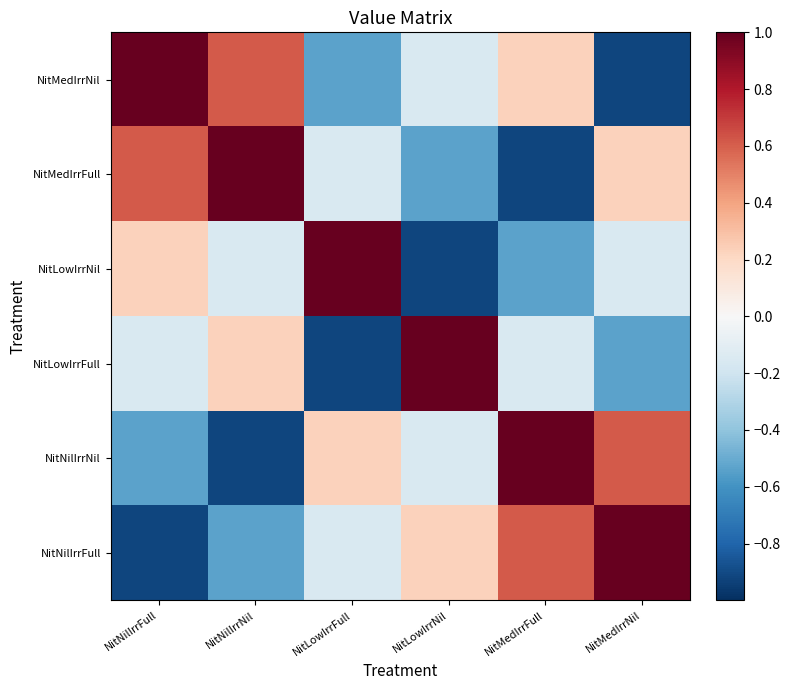

Reading left to right, transcribe all the data shown in this chart.

NitNilIrrFull: NitNilIrrFull=-0.9	NitNilIrrNil=-0.5	NitLowIrrFull=-0.1	NitLowIrrNil=0.2	NitMedIrrFull=0.6	NitMedIrrNil=1.0
NitNilIrrNil: NitNilIrrFull=-0.5	NitNilIrrNil=-0.9	NitLowIrrFull=0.2	NitLowIrrNil=-0.1	NitMedIrrFull=1.0	NitMedIrrNil=0.6
NitLowIrrFull: NitNilIrrFull=-0.1	NitNilIrrNil=0.2	NitLowIrrFull=-0.9	NitLowIrrNil=1.0	NitMedIrrFull=-0.1	NitMedIrrNil=-0.5
NitLowIrrNil: NitNilIrrFull=0.2	NitNilIrrNil=-0.1	NitLowIrrFull=1.0	NitLowIrrNil=-0.9	NitMedIrrFull=-0.5	NitMedIrrNil=-0.1
NitMedIrrFull: NitNilIrrFull=0.6	NitNilIrrNil=1.0	NitLowIrrFull=-0.1	NitLowIrrNil=-0.5	NitMedIrrFull=-0.9	NitMedIrrNil=0.2
NitMedIrrNil: NitNilIrrFull=1.0	NitNilIrrNil=0.6	NitLowIrrFull=-0.5	NitLowIrrNil=-0.1	NitMedIrrFull=0.2	NitMedIrrNil=-0.9